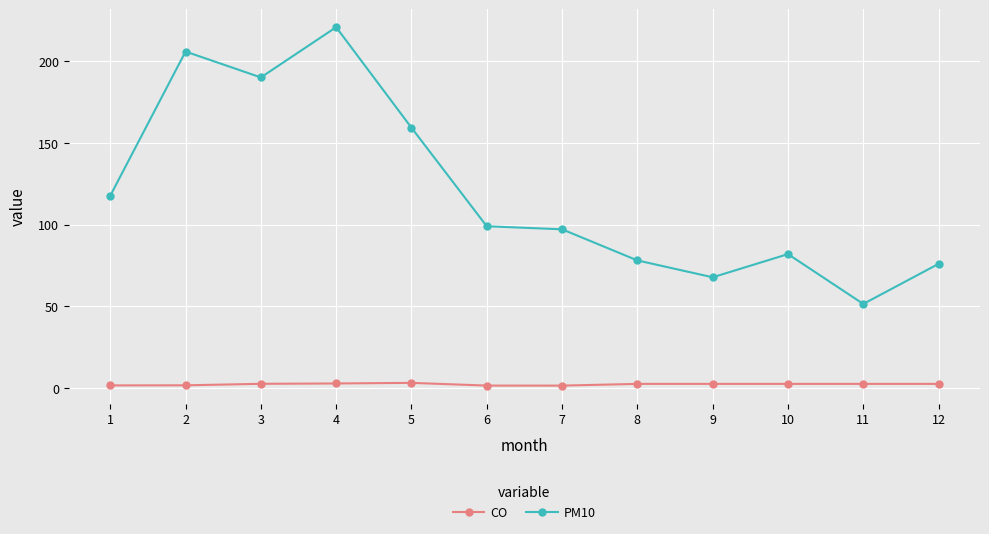

Is this an area chart (filled region under the line)?

No